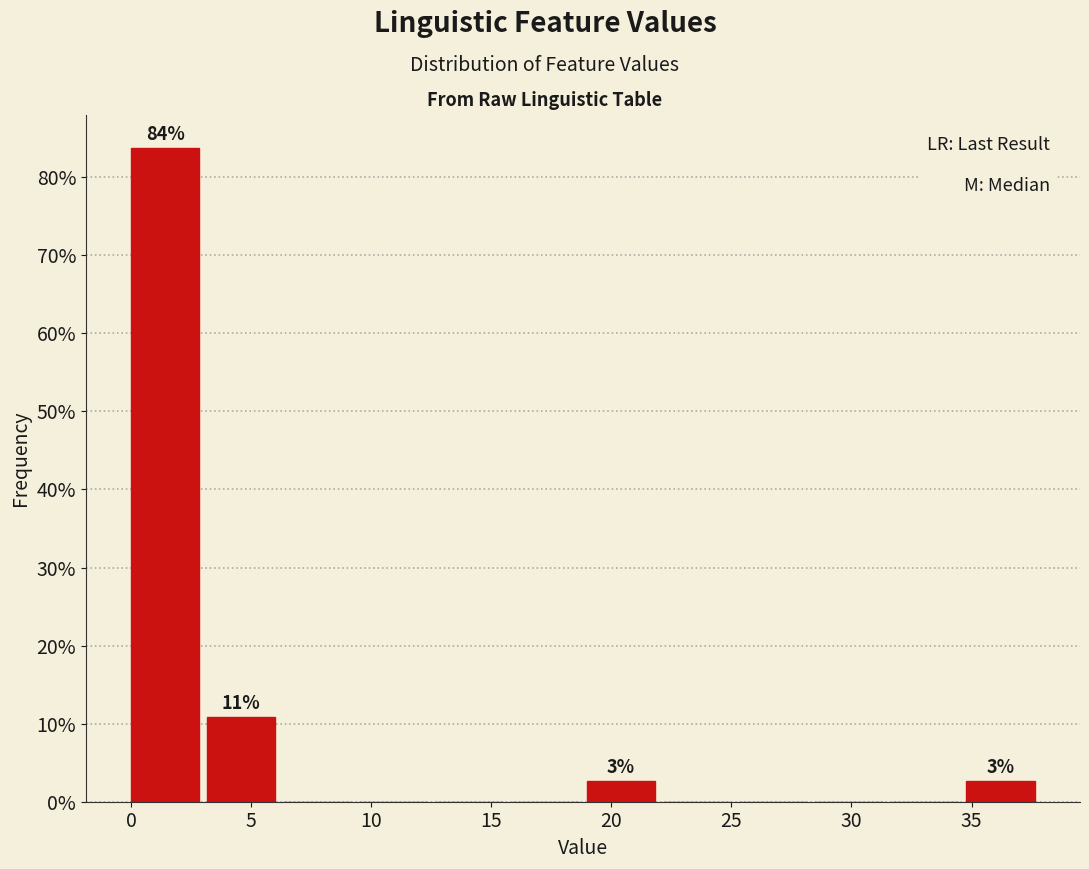

Which range on the x-axis has the tallest bar?

0.0 to 3.0